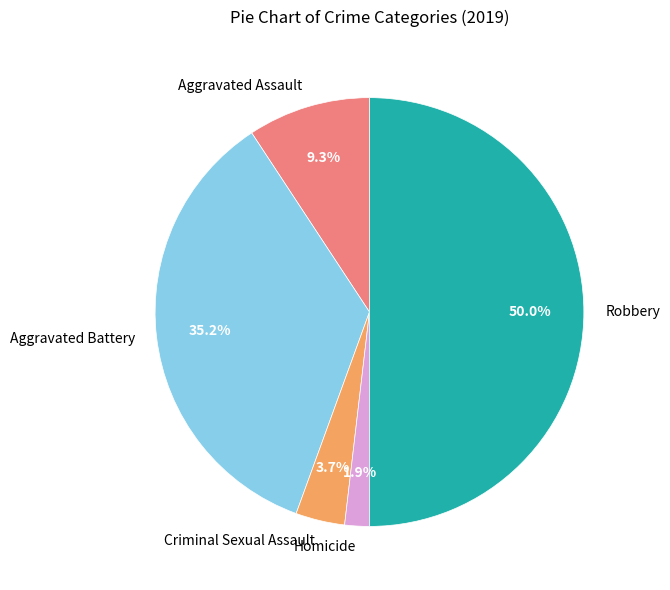

Does Homicide account for over 50% of the chart?

No